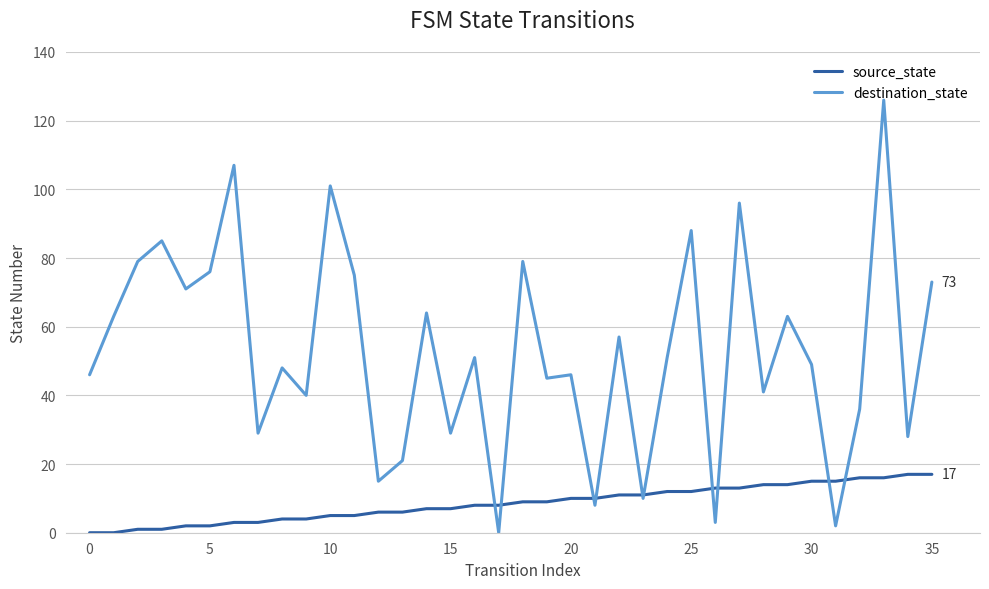

Which series has the largest range (max minus min)?

destination_state